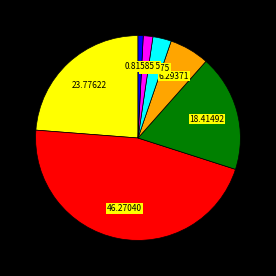

How many slices are in this pie chart?

7